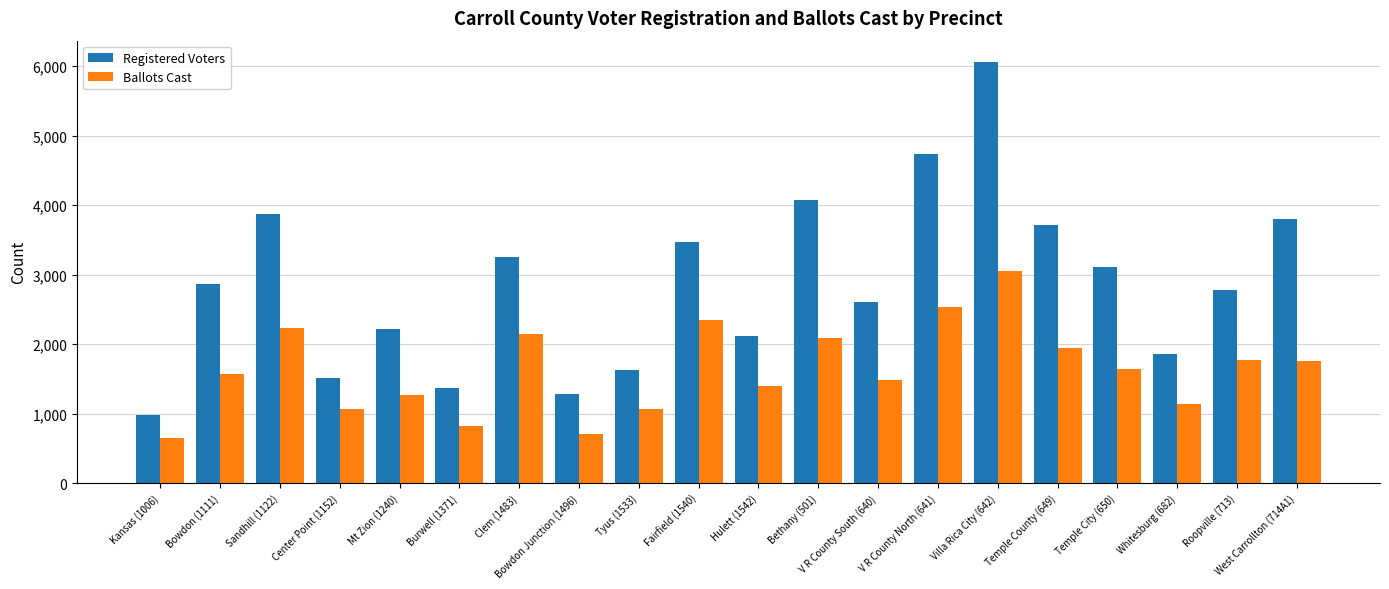

The value of Ballots Cast at Burwell (1371) is 818. True or false?

True